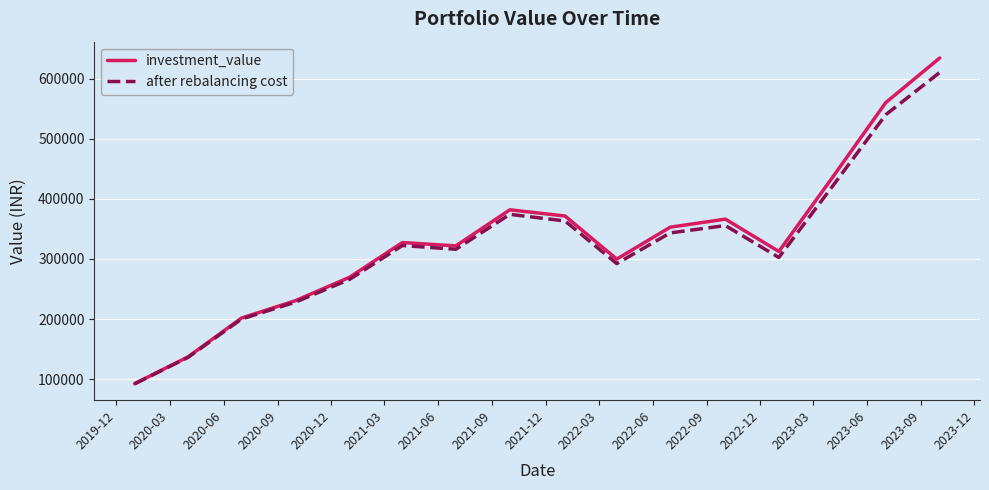

Rank the series by their maximum value, from highest to lowest.

investment_value, after rebalancing cost